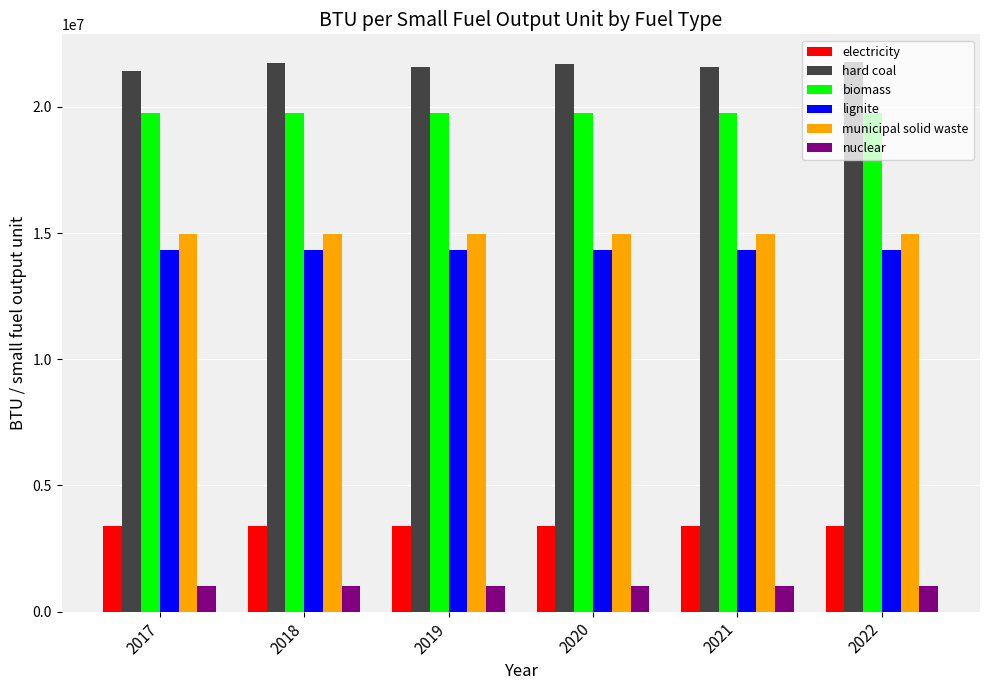

What is the difference between the highest and lowest values at 2020?

20689443.7